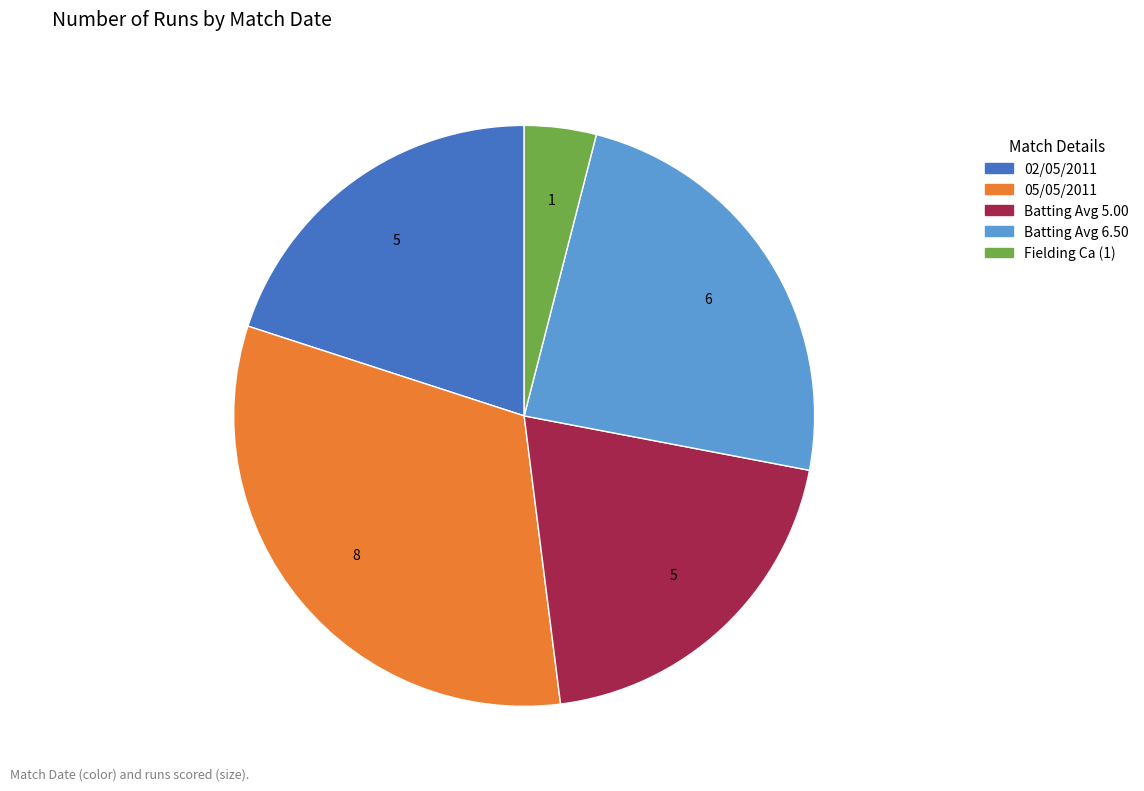

Between 02/05/2011 and 05/05/2011, which is larger?

05/05/2011